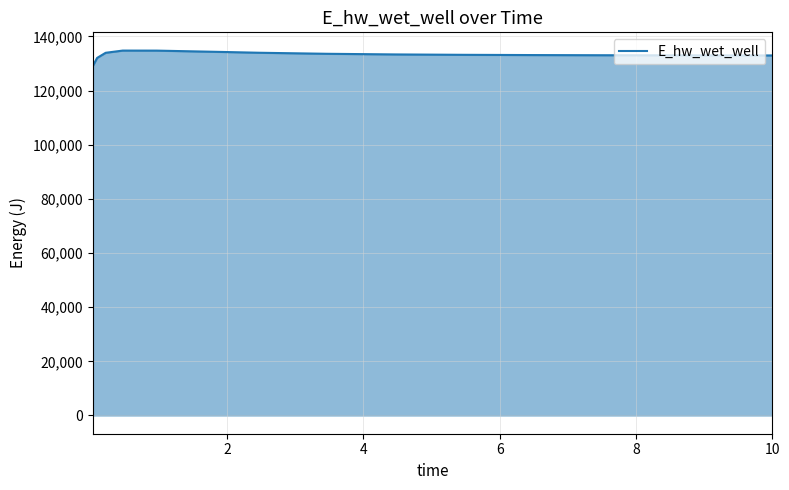

What is the difference between the maximum and minimum values?

5661.6